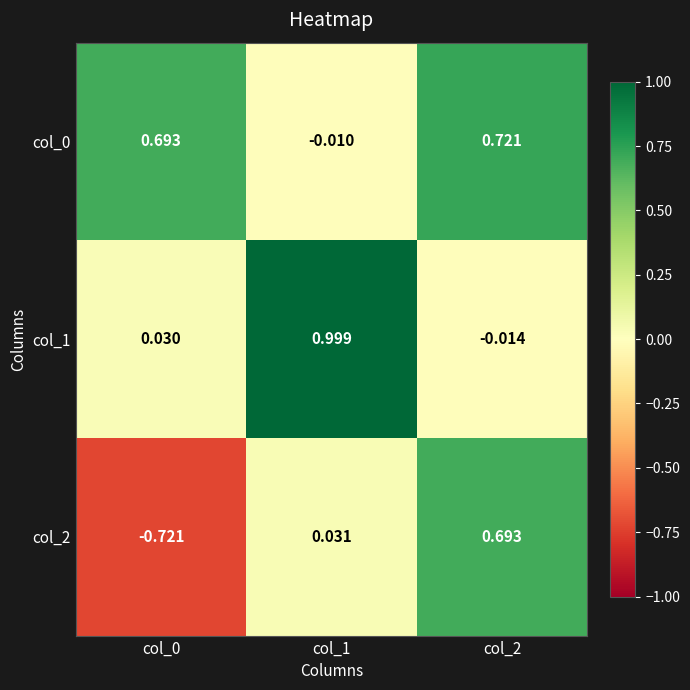

Is the value of col_1 at col_0 greater than the value of col_2 at col_1?

No